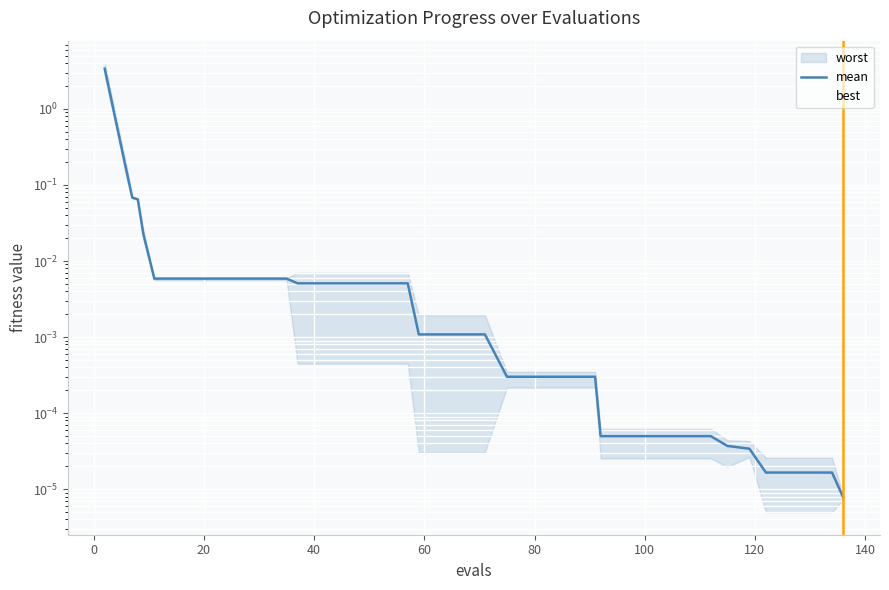

Reading right to left, what are all the values shown in this chart?

mean: 0.0	0.0	0.0	0.0	0.0	0.0	0.0	0.0	0.0	0.0	0.0	0.0	0.0	0.0	0.0	0.0	0.0	0.0	0.0	0.0	0.0	0.0	0.0	0.0	0.0	0.0	0.0	0.0	0.0	0.0	0.0	0.0	0.0	0.0	0.0	0.0	0.1	0.1	0.1	3.4
best: 0.0	0.0	0.0	0.0	0.0	0.0	0.0	0.0	0.0	0.0	0.0	0.0	0.0	0.0	0.0	0.0	0.0	0.0	0.0	0.0	0.0	0.0	0.0	0.0	0.0	0.0	0.0	0.0	0.0	0.0	0.0	0.0	0.0	0.0	0.0	0.0	0.1	0.1	0.1	2.8